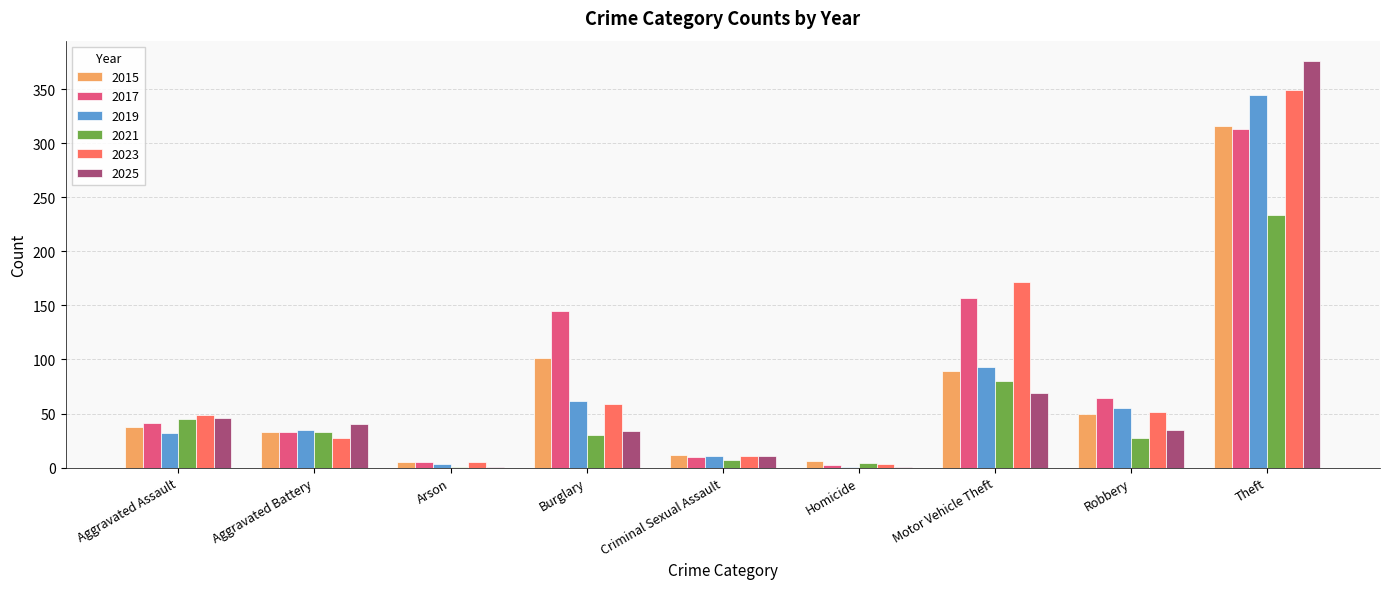

True or false: 2019 has a value of 61 at Aggravated Battery.

False